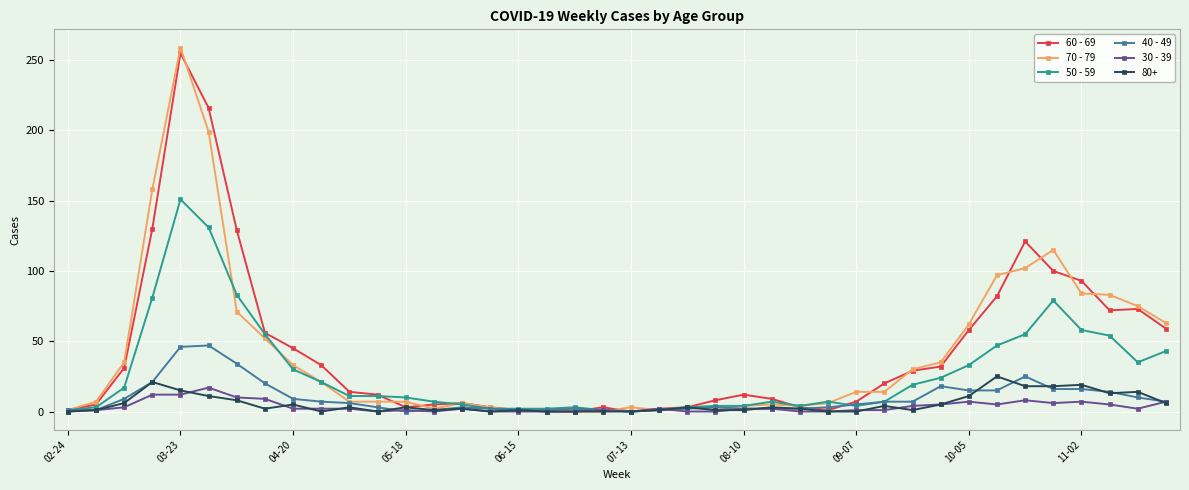

Which series has the largest range (max minus min)?

70 - 79